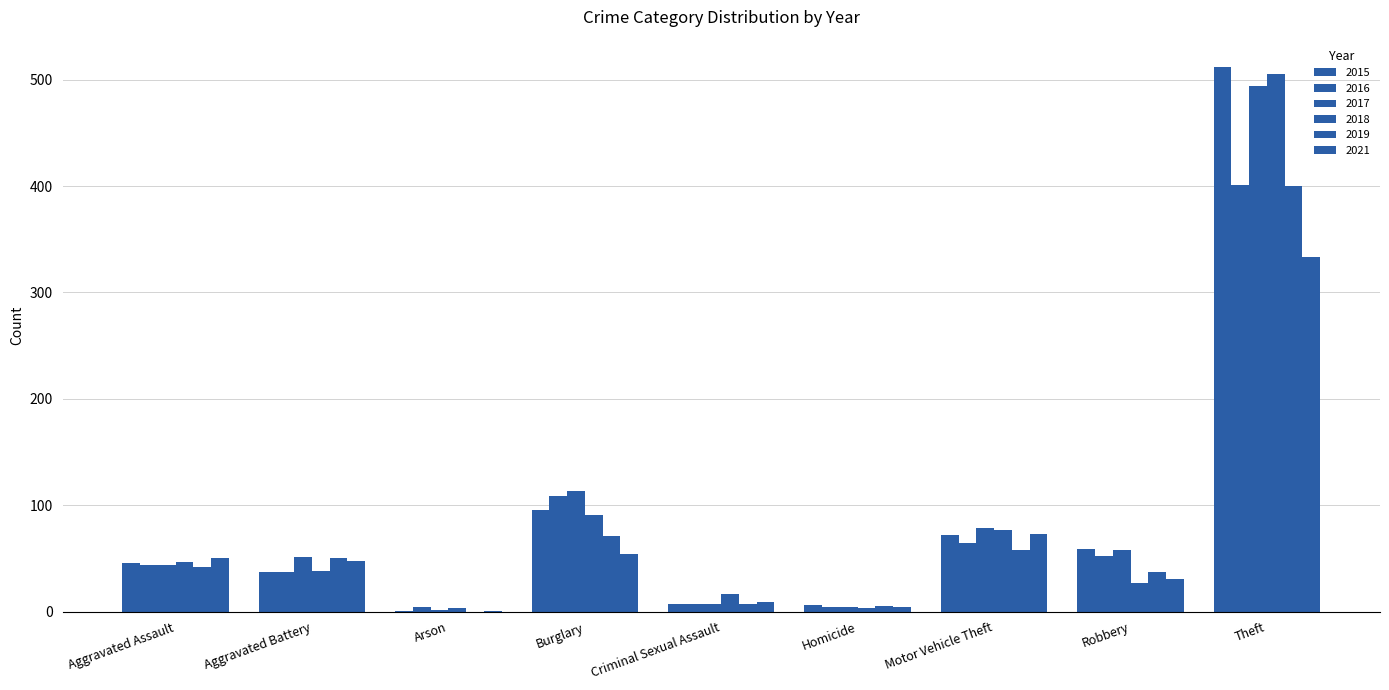

How many groups of bars are there?

9